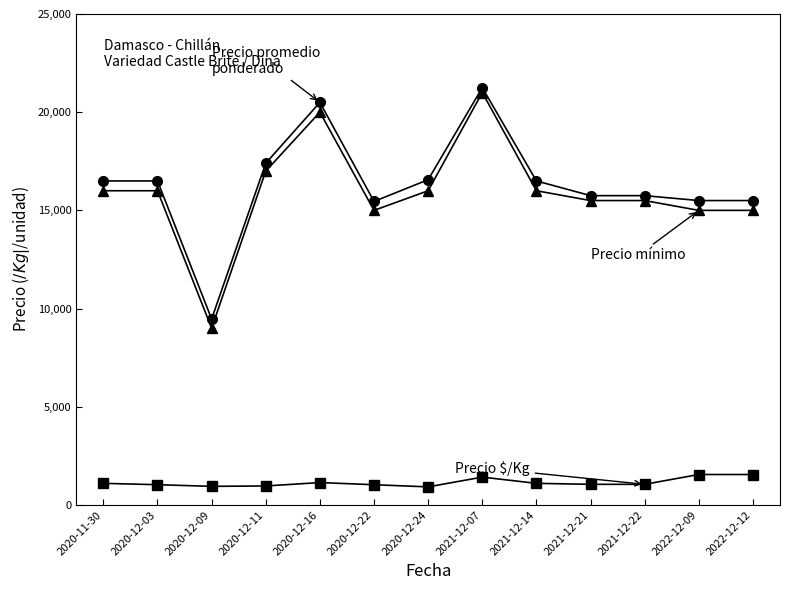

What is the total value across all series at 2021-12-14?

33600